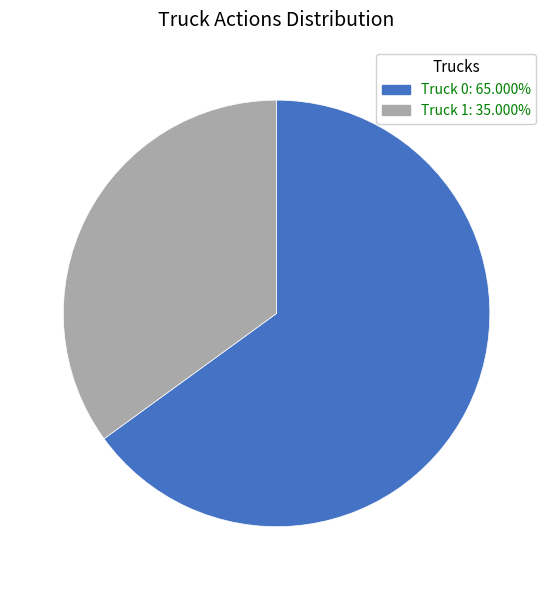

Do Truck 1 and Truck 0 together represent more than half of the pie?

Yes